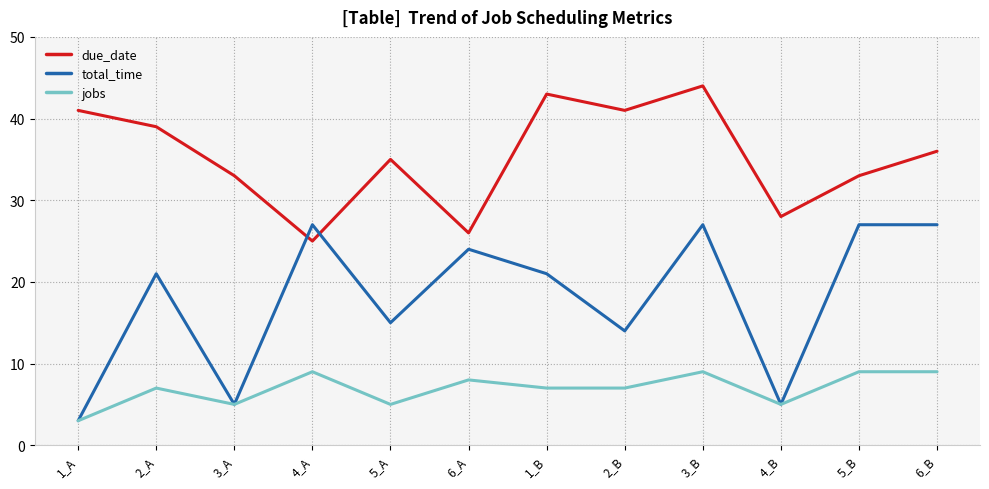

True or false: jobs and due_date cross at least once.

False